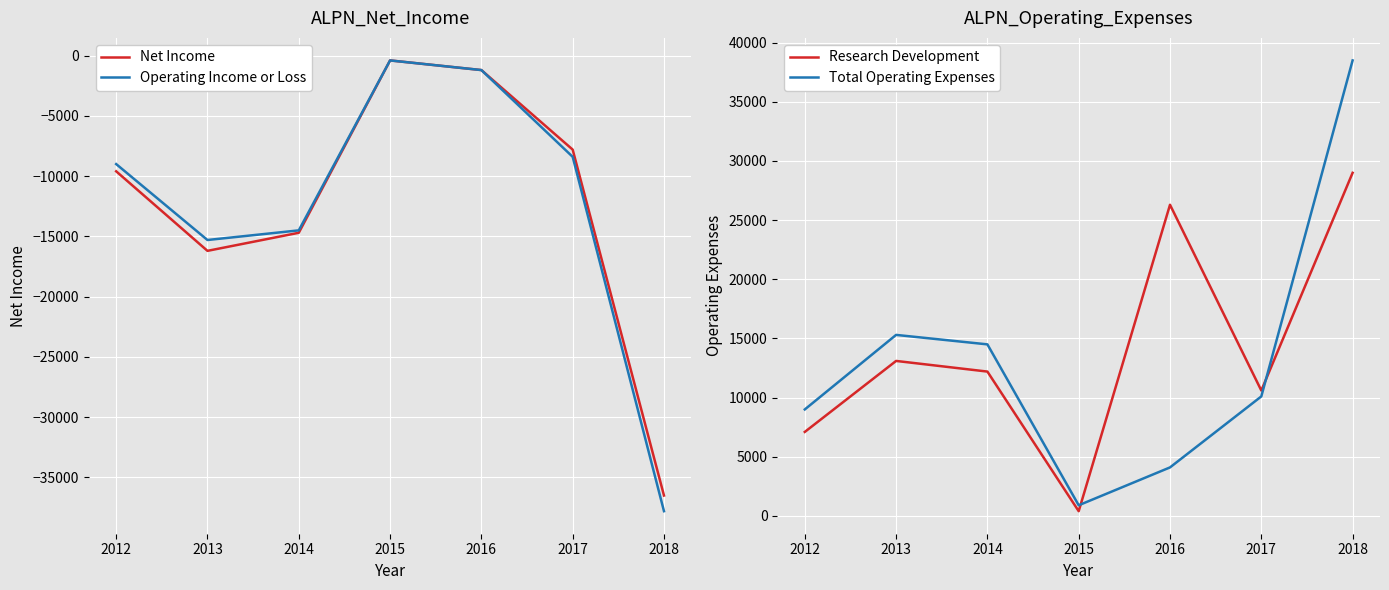

Is it true that Operating Income or Loss equals -21159 at 2018?

False